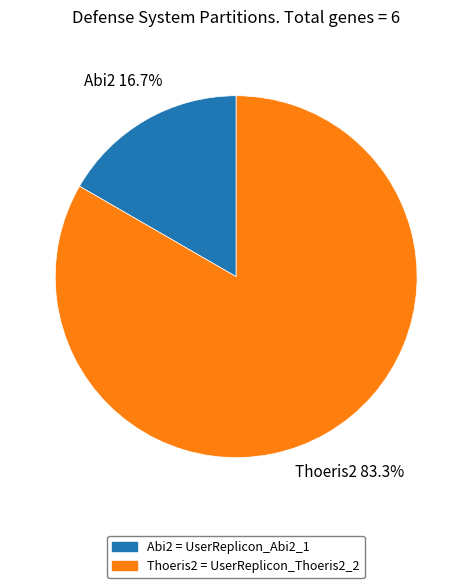

Rank the categories by value from lowest to highest.

Abi2, Thoeris2